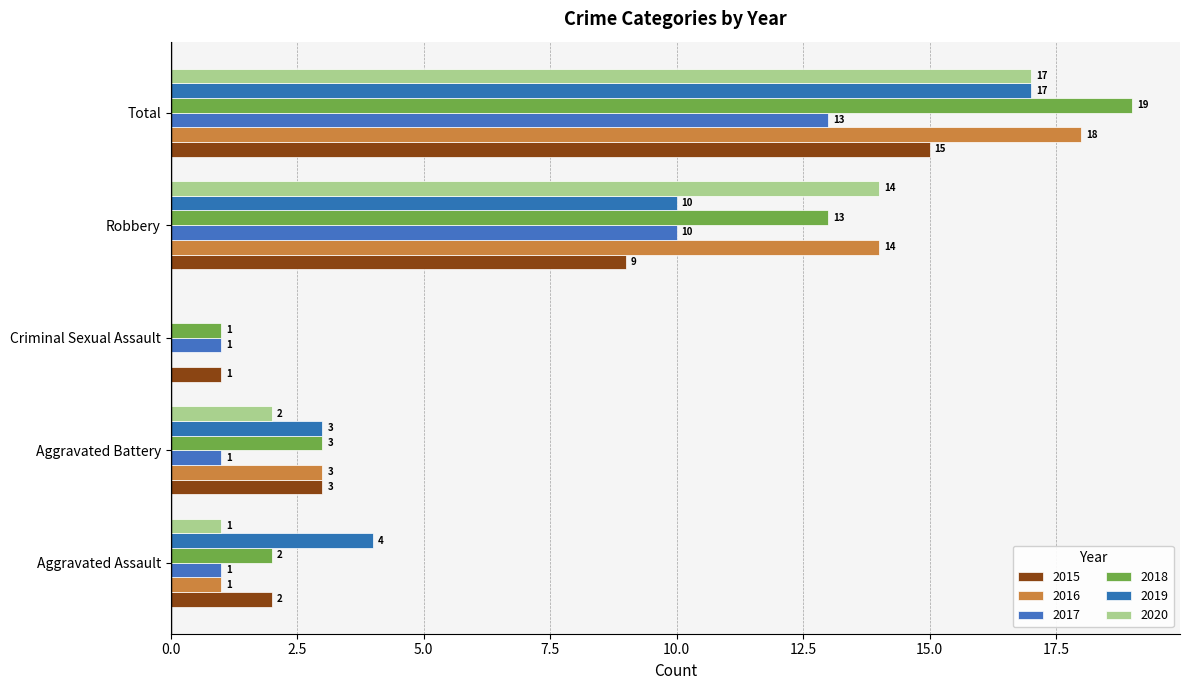

How many categories are shown in the chart?

5